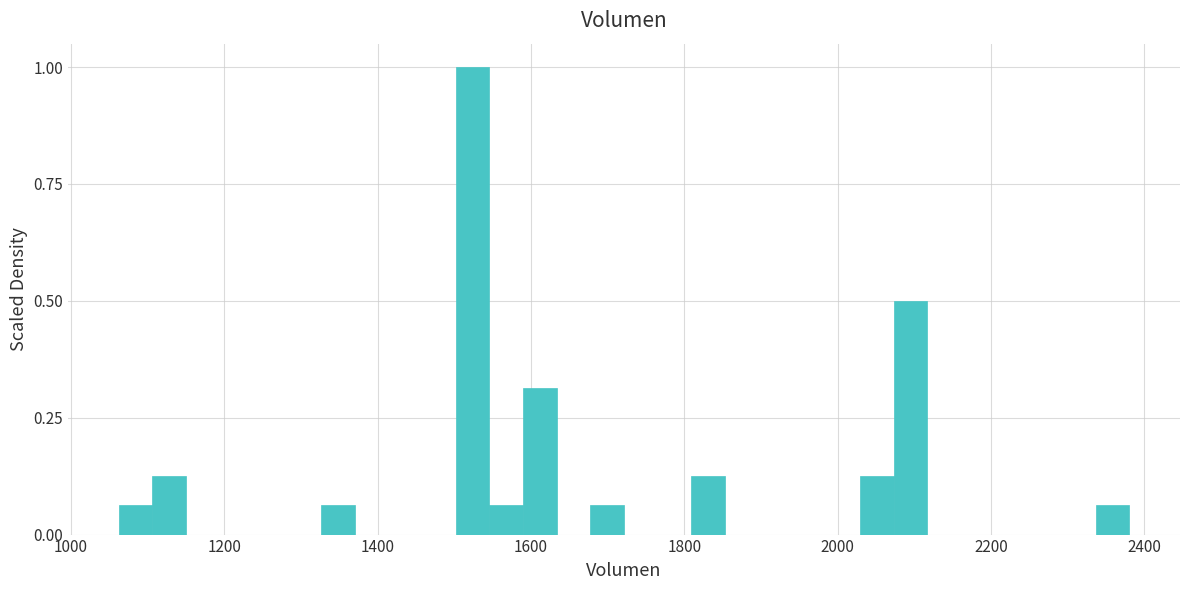

Read against the x-axis, roughly where is the centre of the tallest bar?

1520